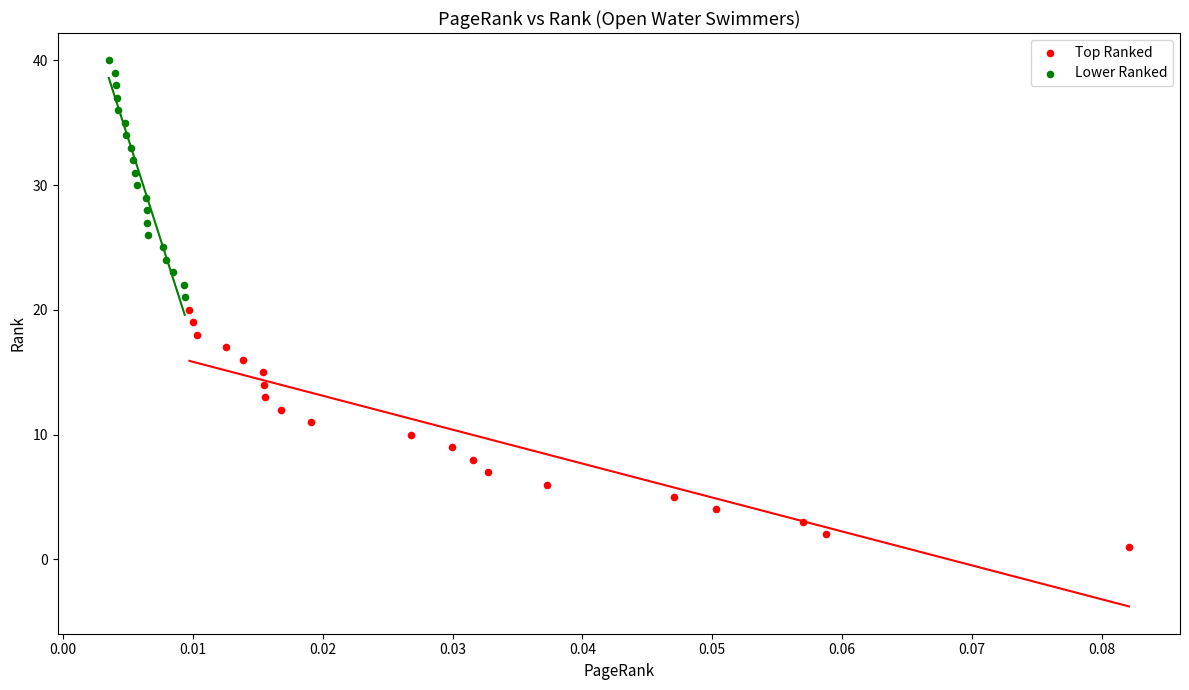

What are all the series names shown in the legend?

Top Ranked, Lower Ranked